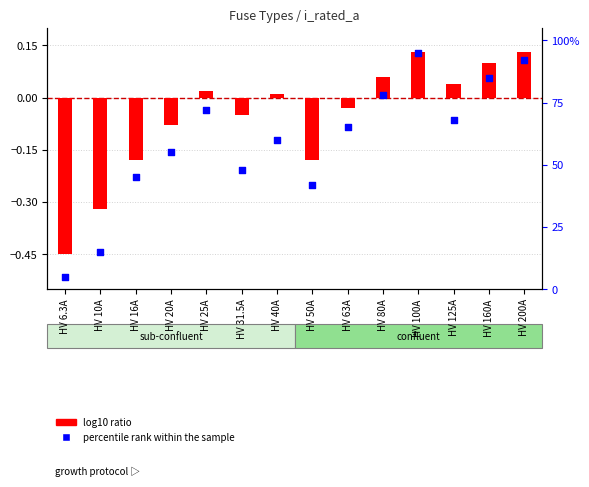

Which series has the largest Y range (max minus min)?

percentile rank within the sample